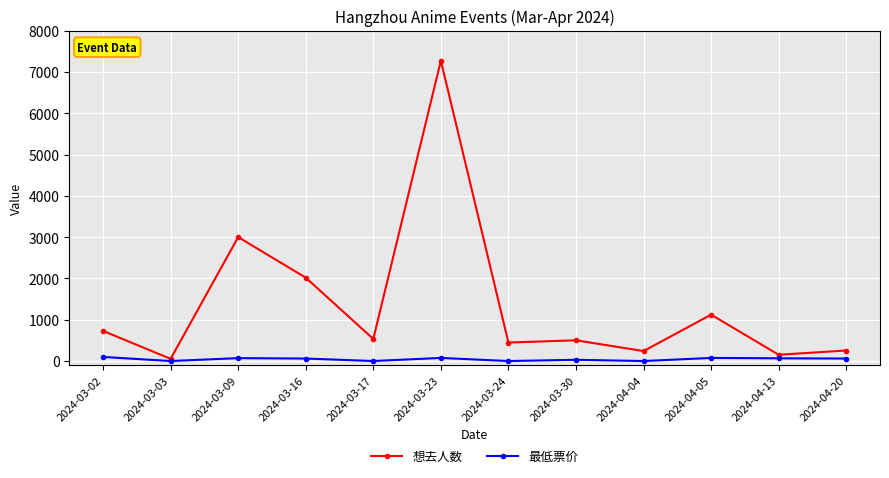

What is the spread (max minus min) of values at 2024-03-30?

472.1